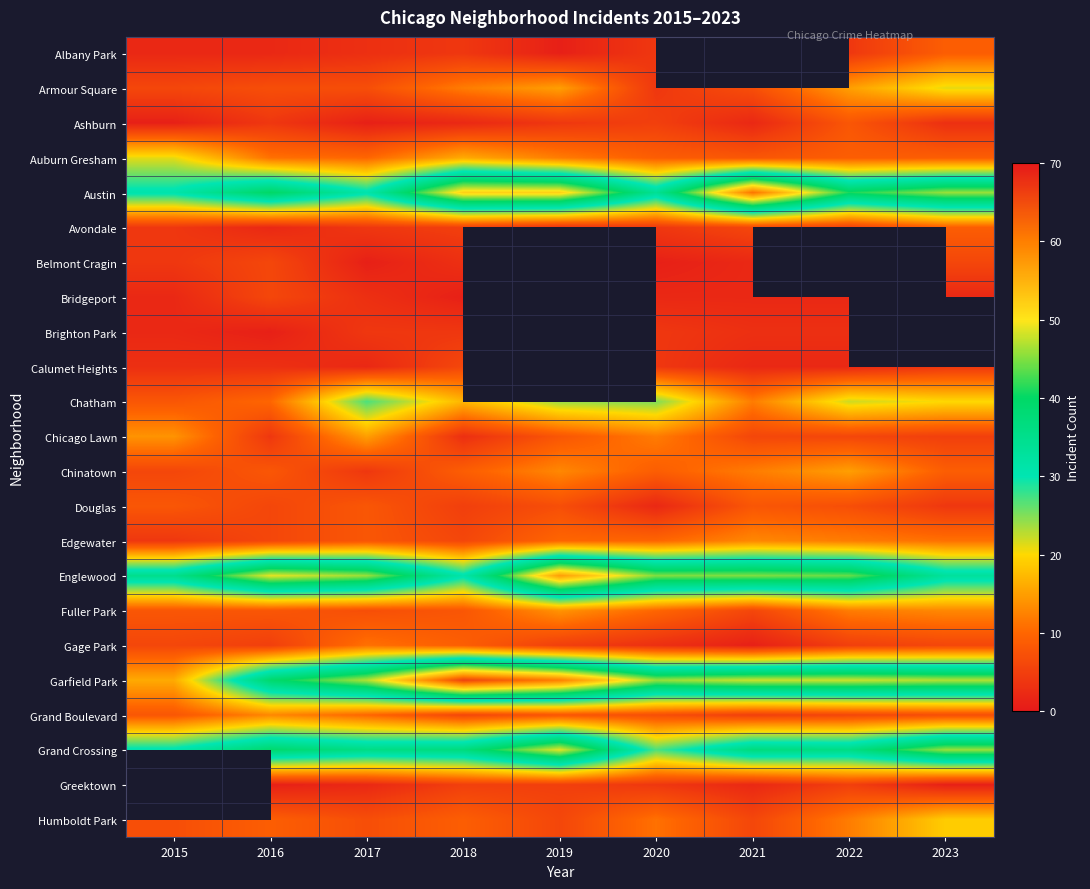

Is the value of Calumet Heights at 2020 greater than the value of Auburn Gresham at 2023?

No